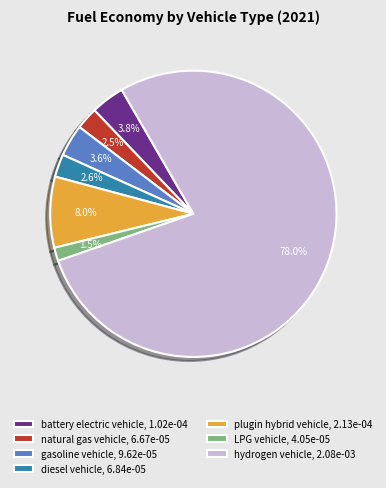

Combined, what portion of the pie is LPG vehicle and plugin hybrid vehicle?

9.5%